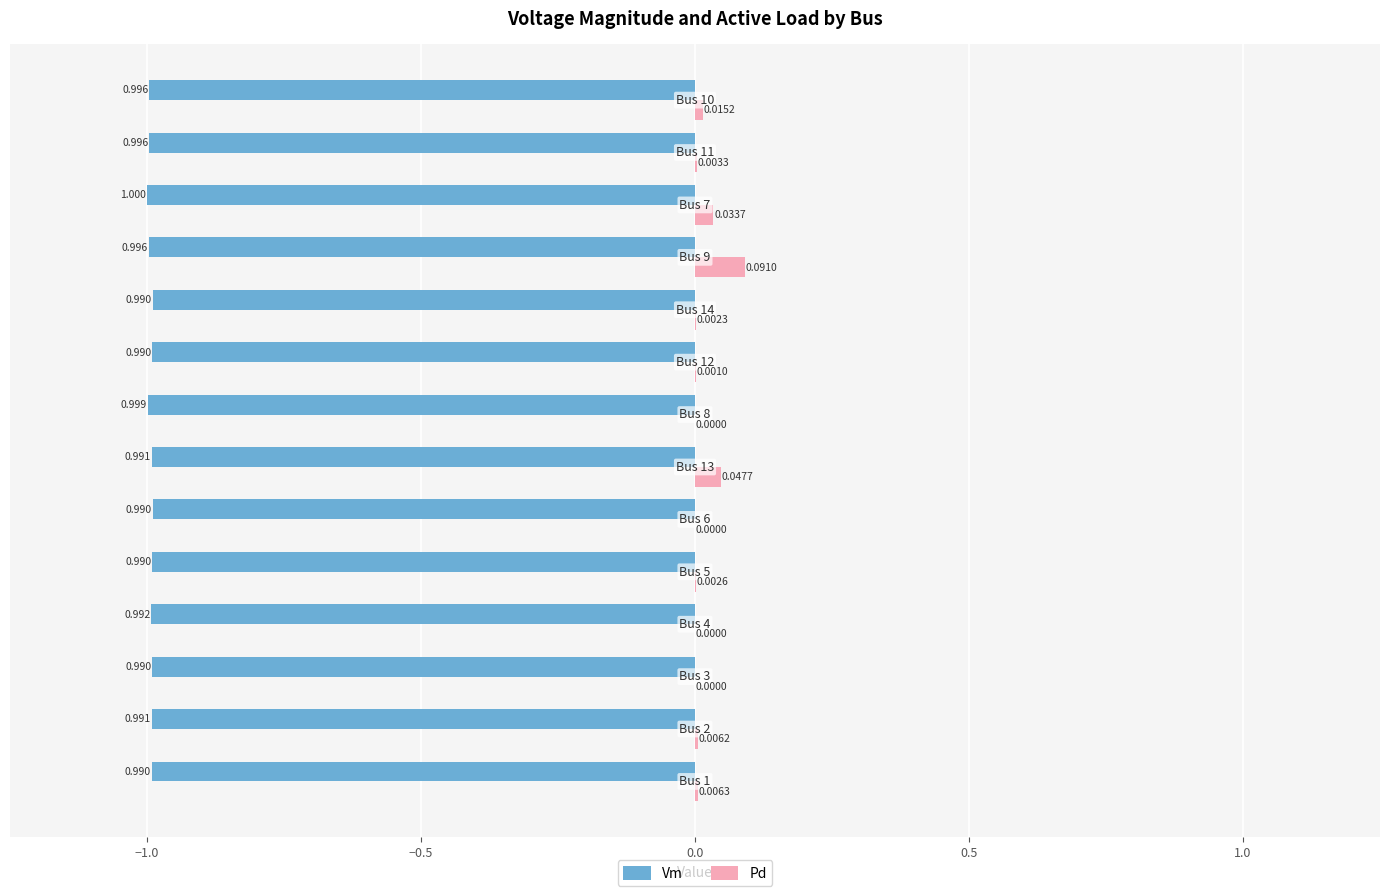

Which series has the largest total across all categories?

Pd